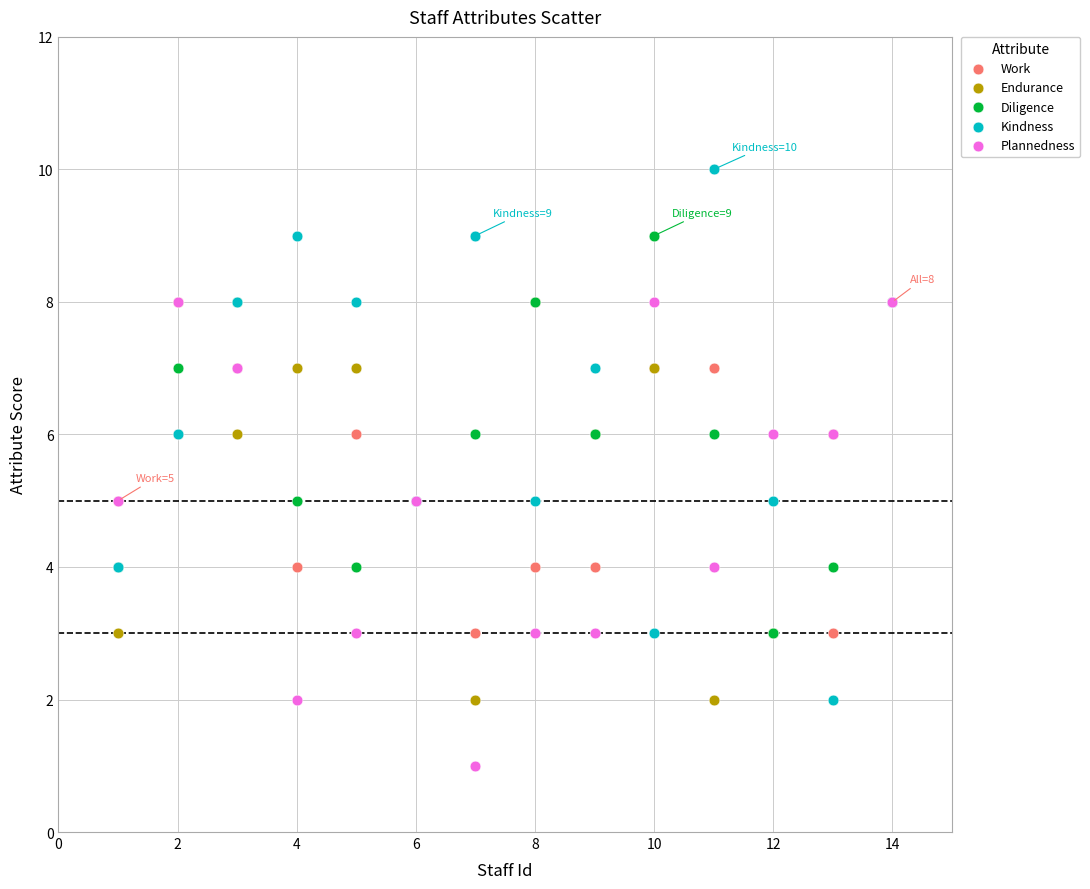

Which series has the largest Y range (max minus min)?

Kindness